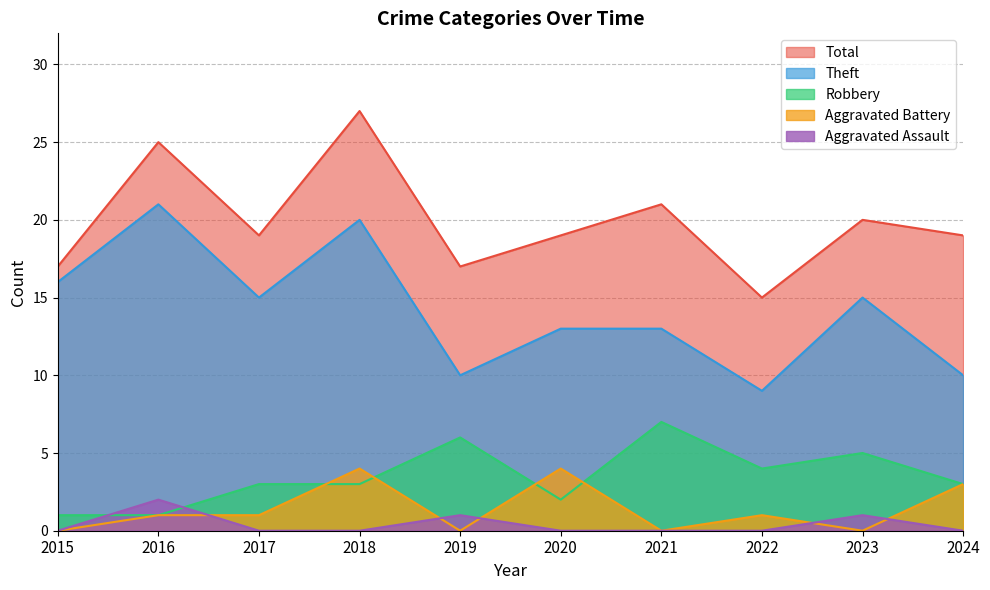

What is the total value across all series at 2022?

29